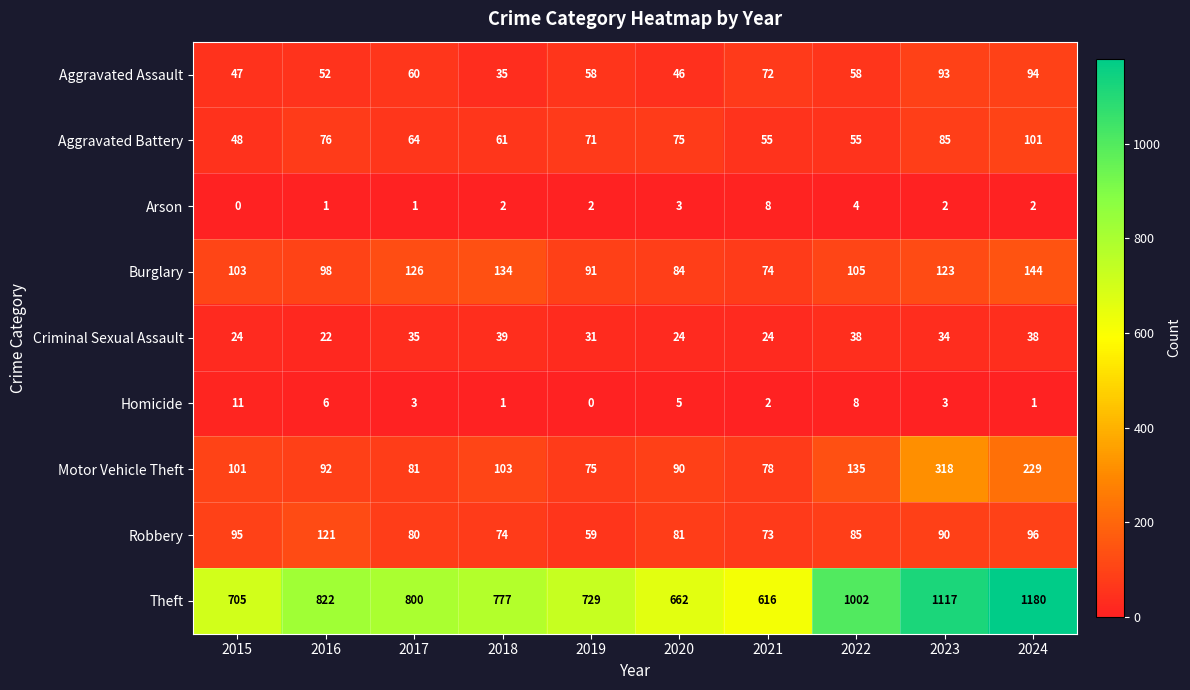

Rank the series by their maximum value, from lowest to highest.

Arson, Homicide, Criminal Sexual Assault, Aggravated Assault, Aggravated Battery, Robbery, Burglary, Motor Vehicle Theft, Theft